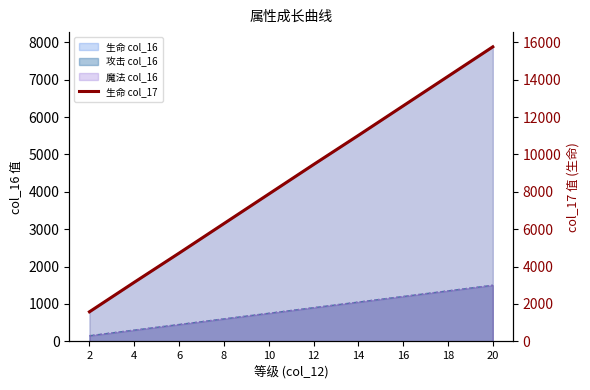

Where does the data first go above 9460?

14